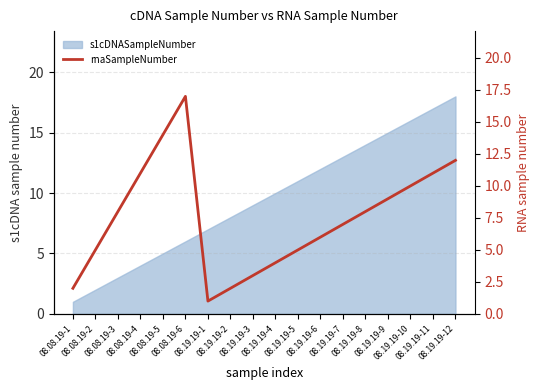

What is the ratio of the value at 08.08.19-1 to the value at 08.19.19-12?

0.2